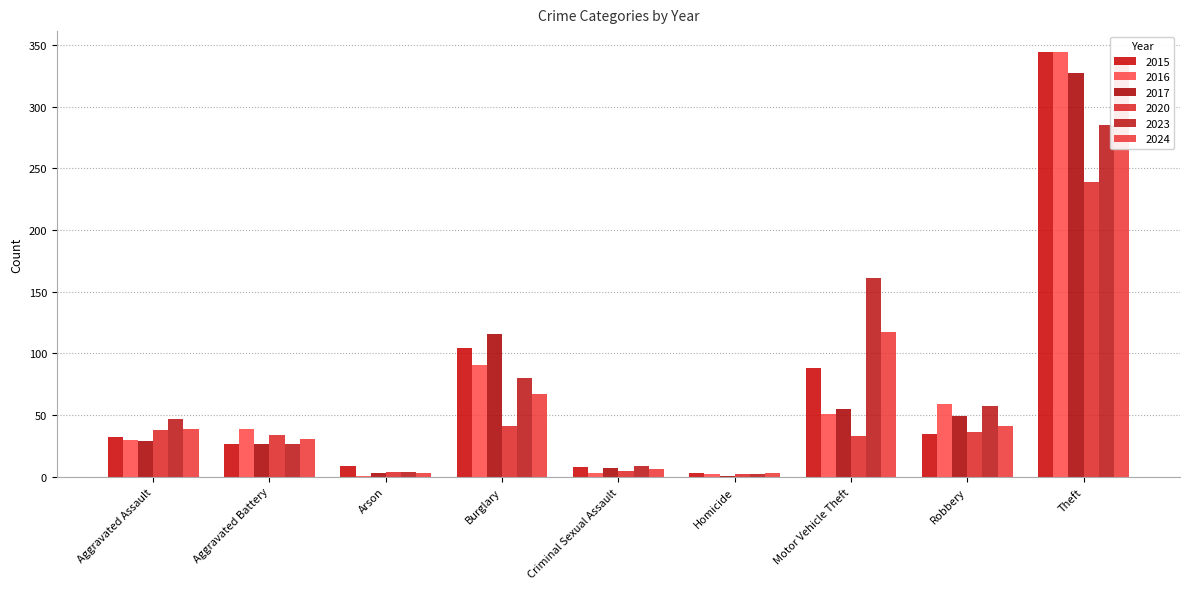

At how many categories does at least one series exceed 219?

1